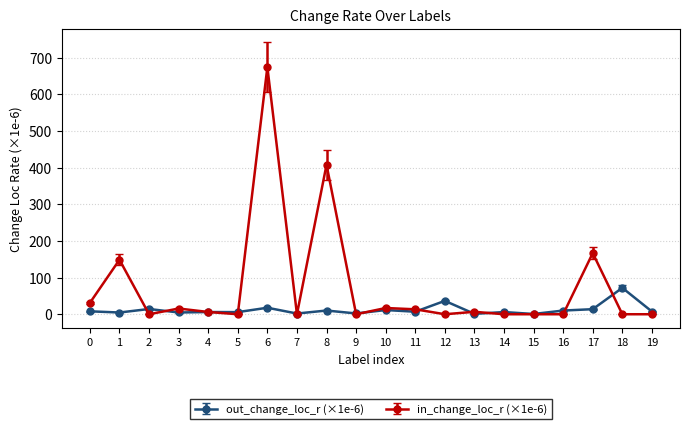

How many lines are shown in the chart?

2